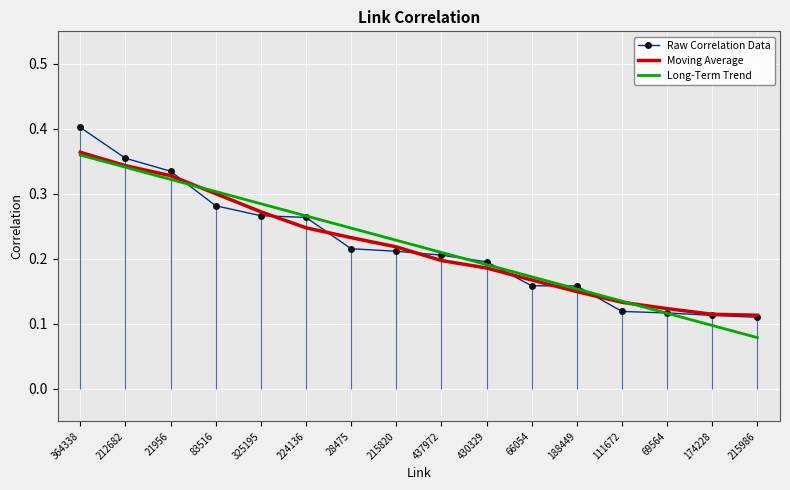

What is the sum of the Raw Correlation Data values at 69564 and 325195?

0.4